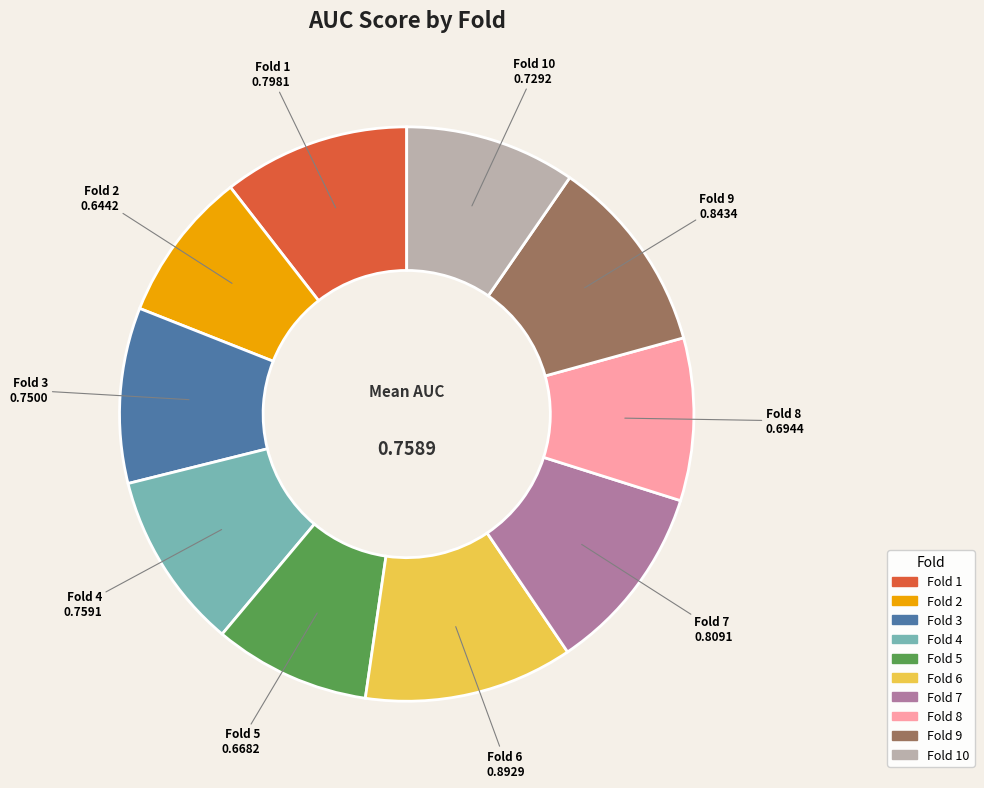

How many slices are in this pie chart?

10